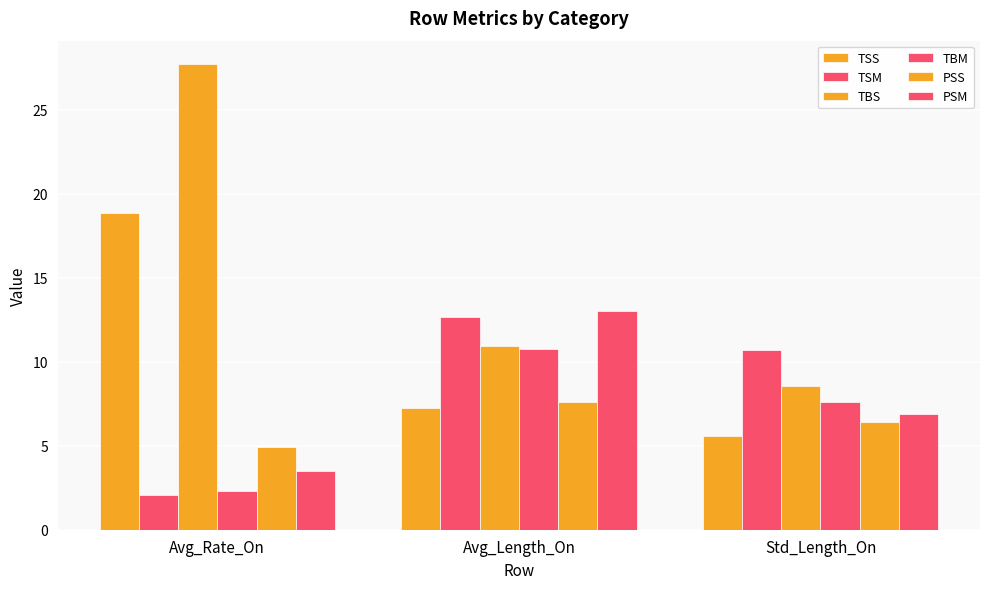

How many data points in PSS are less than 6?

1